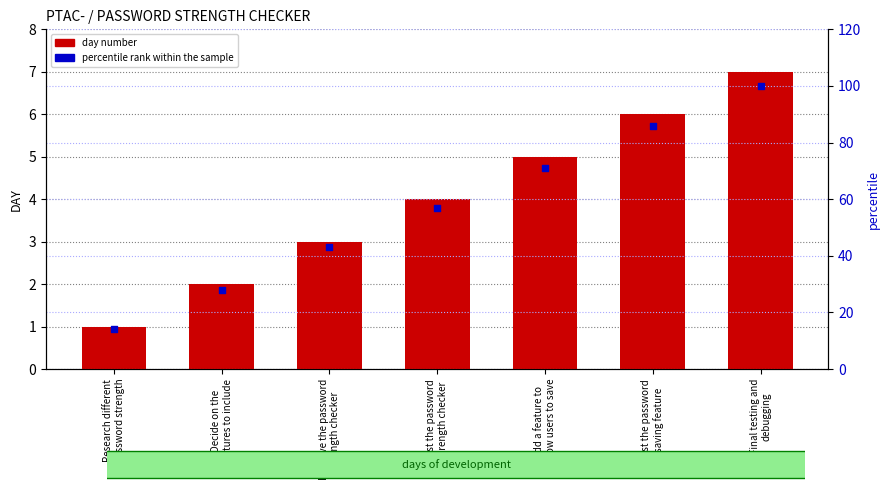

Which series has the largest total across all categories?

percentile rank within the sample